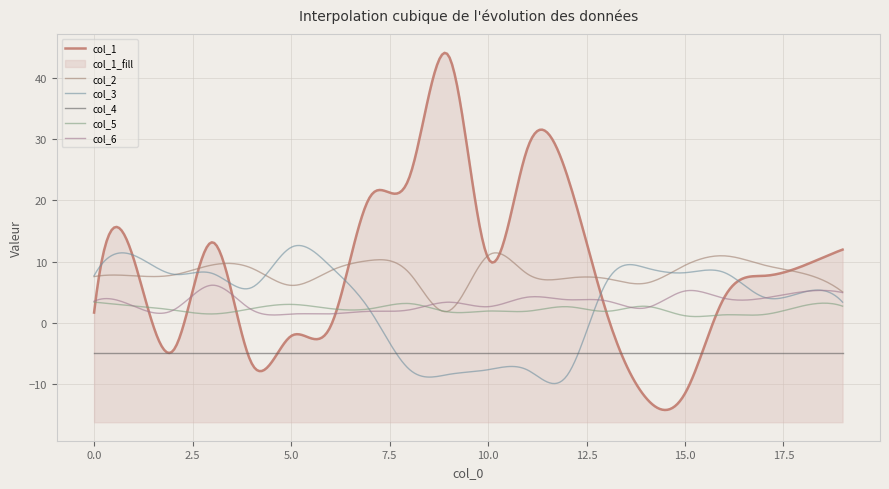

At how many categories does at least one series exceed 28?

2